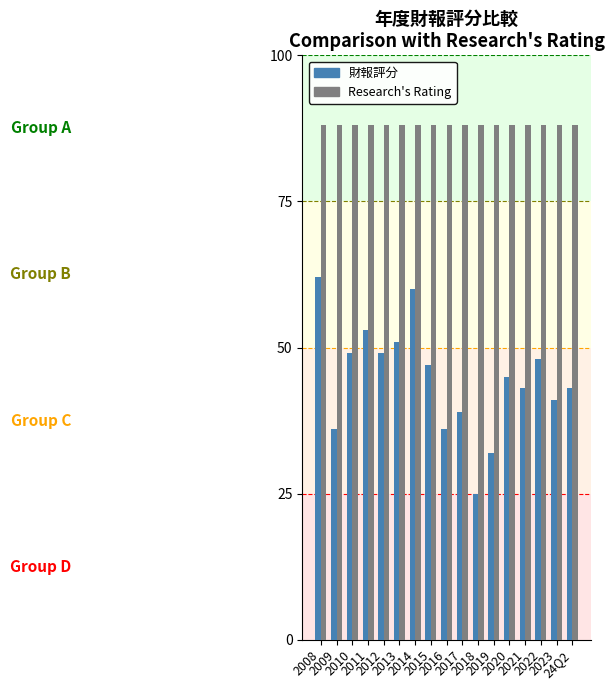

At how many categories does at least one series exceed 76?

17